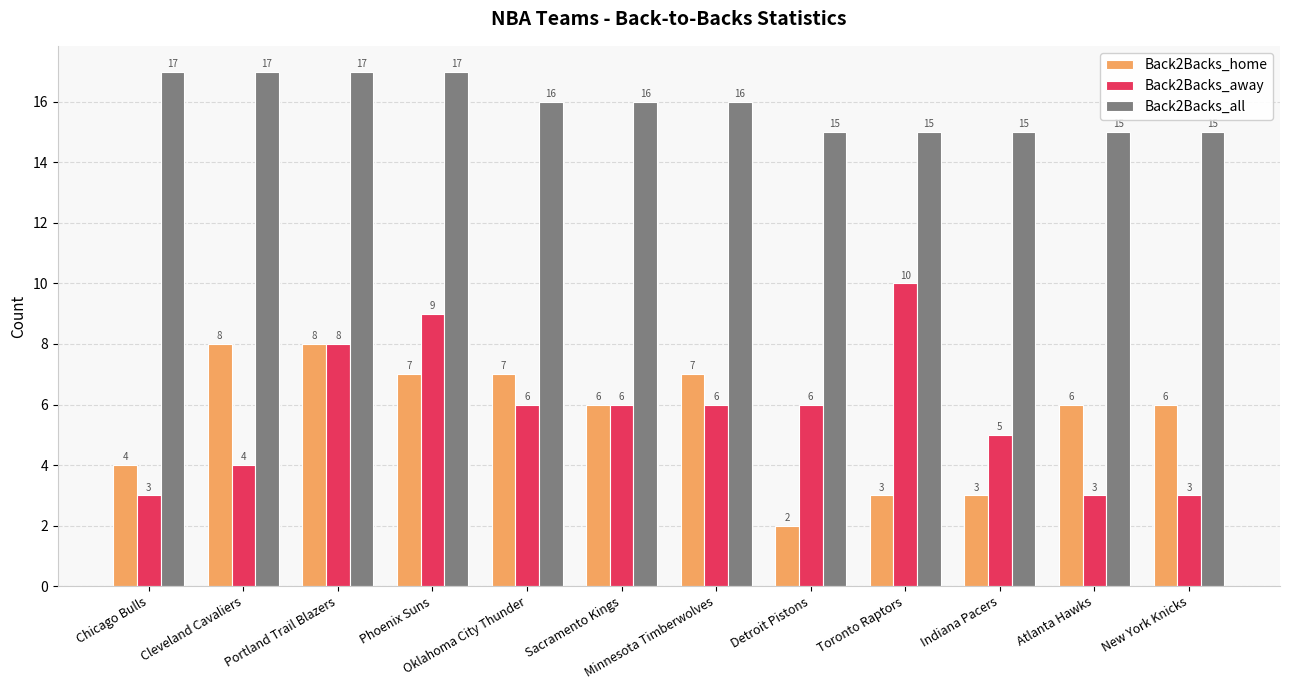

What is the sum of all Back2Backs_all values?

191